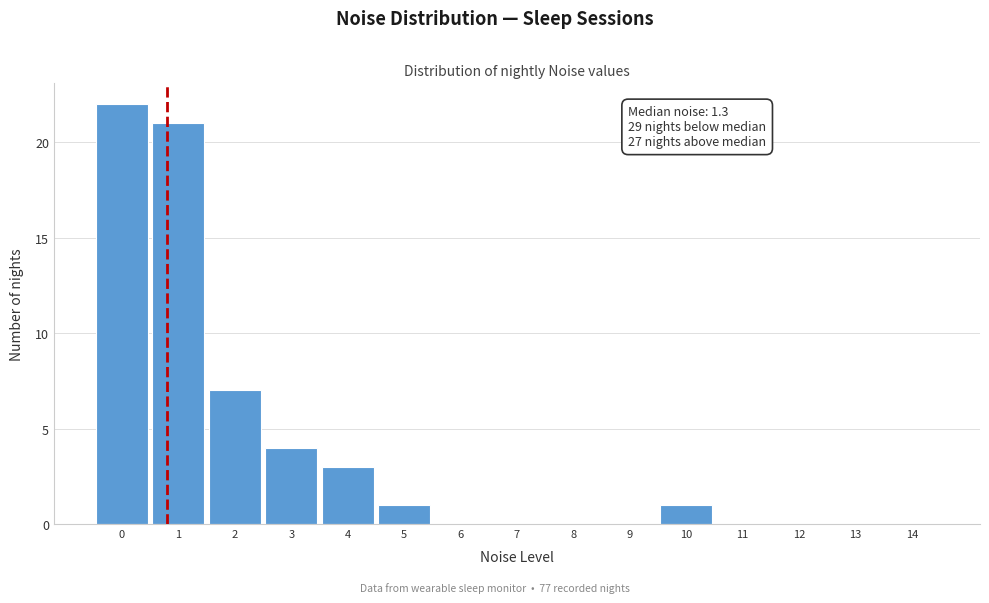

Reading left to right, list all the values displayed in this chart.

0=22	1=21	2=7	3=4	4=3	5=1	6=0	7=0	8=0	9=0	10=1	11=0	12=0	13=0	14=0